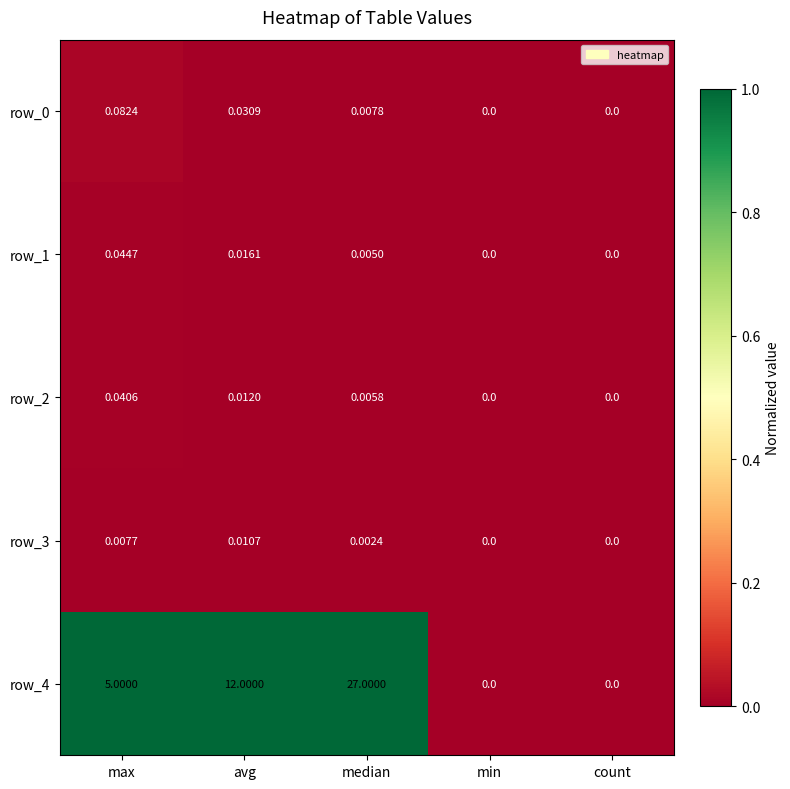

Which series has the largest range (max minus min)?

row_4